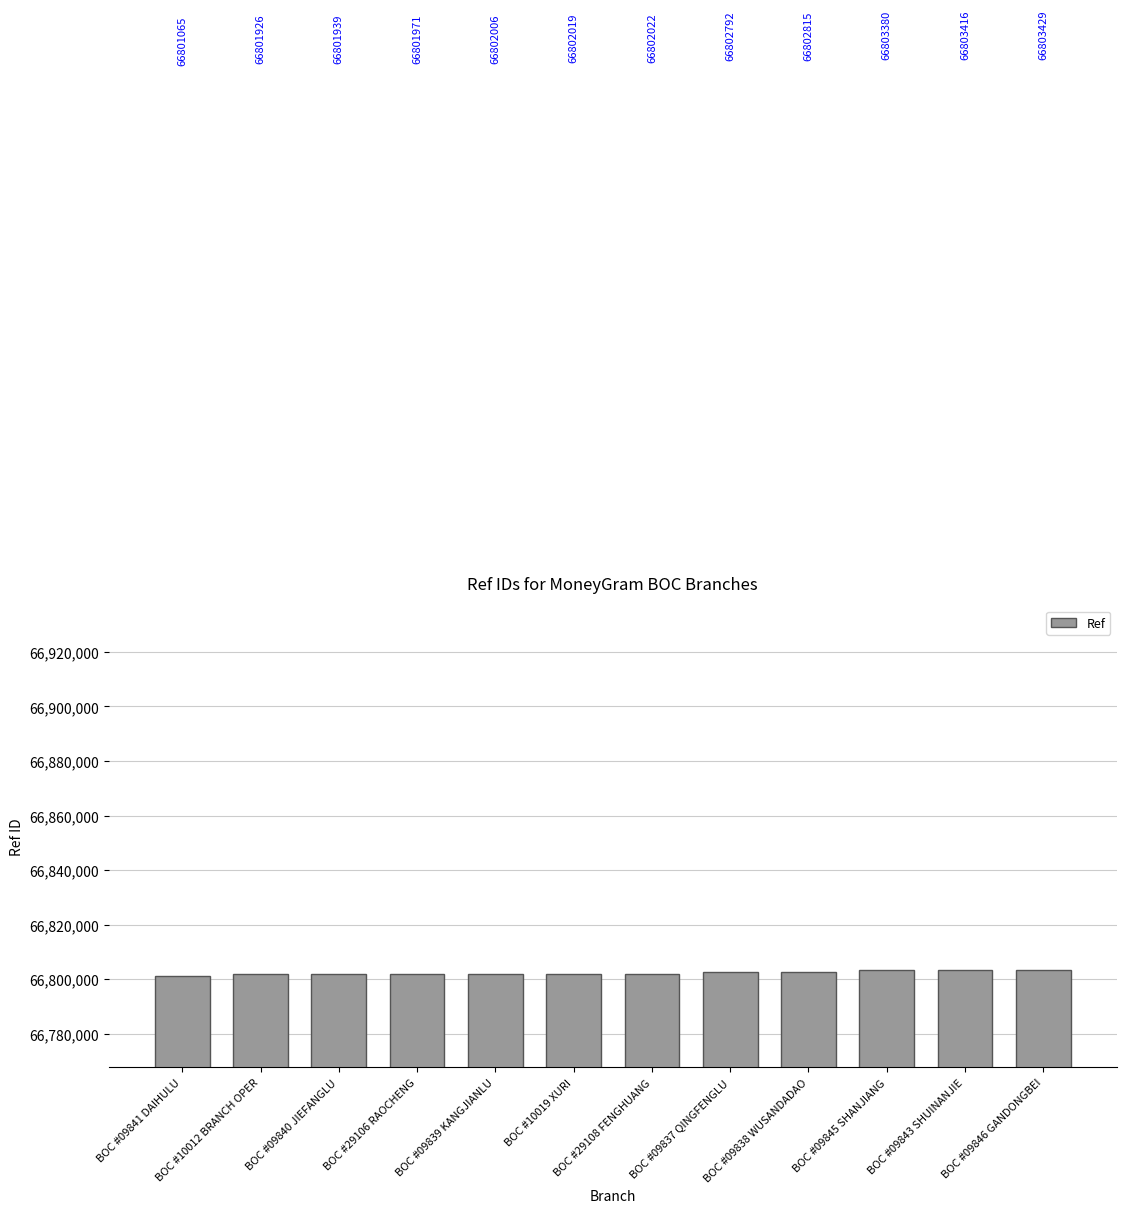

Rank the categories by value from lowest to highest.

BOC #09841 DAIHULU, BOC #10012 BRANCH OPER, BOC #09840 JIEFANGLU, BOC #29106 RAOCHENG, BOC #09839 KANGJIANLU, BOC #10019 XURI, BOC #29108 FENGHUANG, BOC #09837 QINGFENGLU, BOC #09838 WUSANDADAO, BOC #09845 SHANJIANG, BOC #09843 SHUINANJIE, BOC #09846 GANDONGBEI